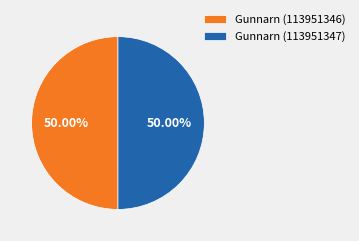

What is the ratio of the value at Gunnarn (113951347) to the value at Gunnarn (113951346)?

1.0